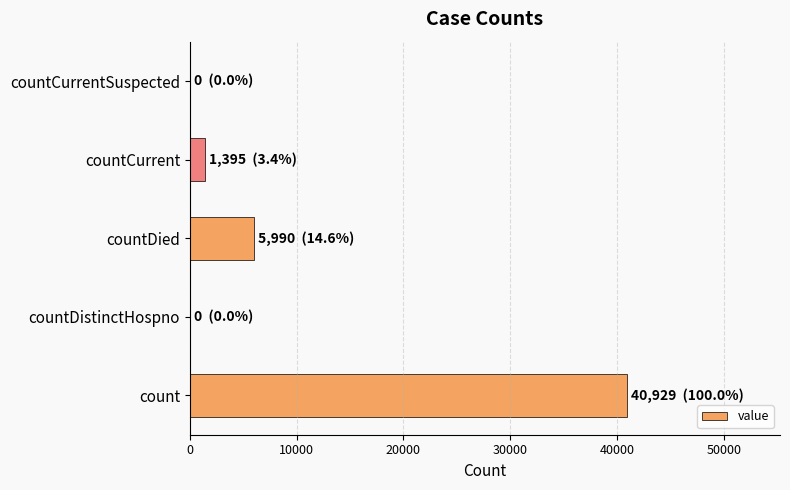

Reading bottom to top, extract all data points from this chart.

count=40929	countDistinctHospno=0	countDied=5990	countCurrent=1395	countCurrentSuspected=0